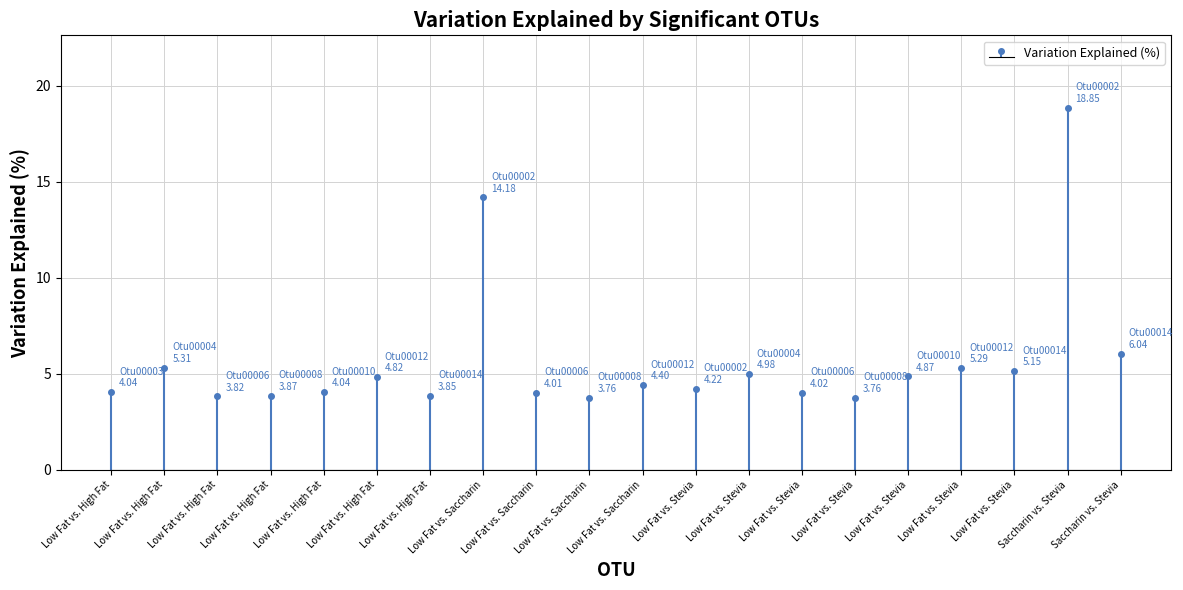

What is the difference between the maximum and minimum values?

15.1